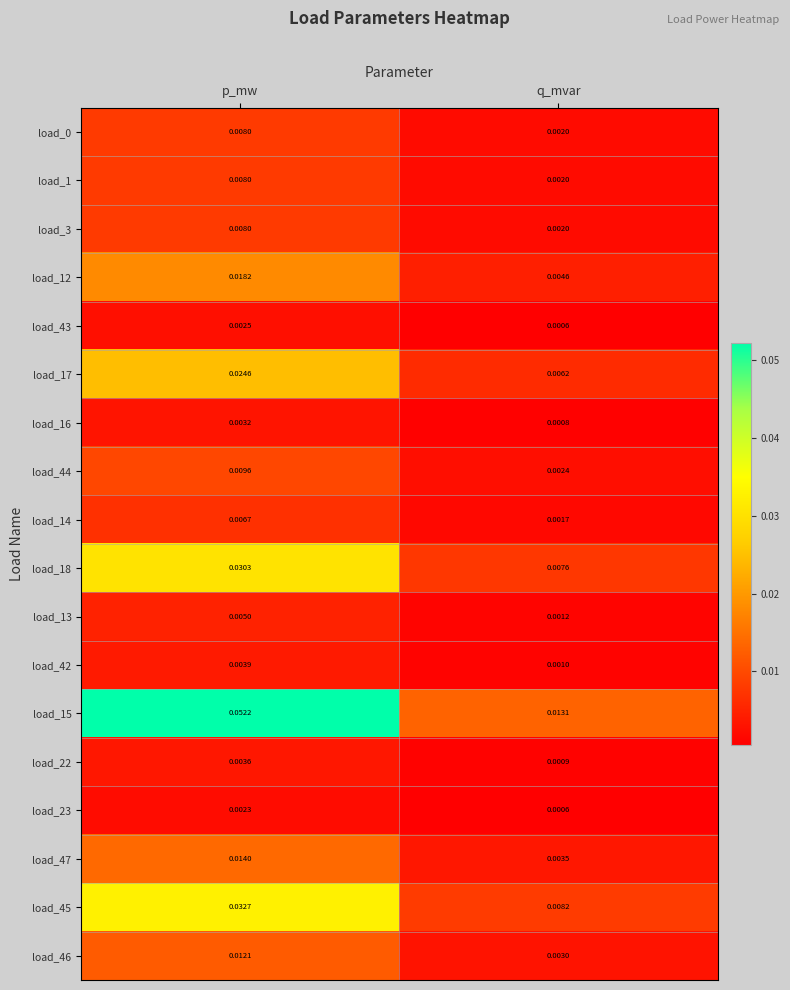

Which label corresponds to the largest value in the chart?

p_mw